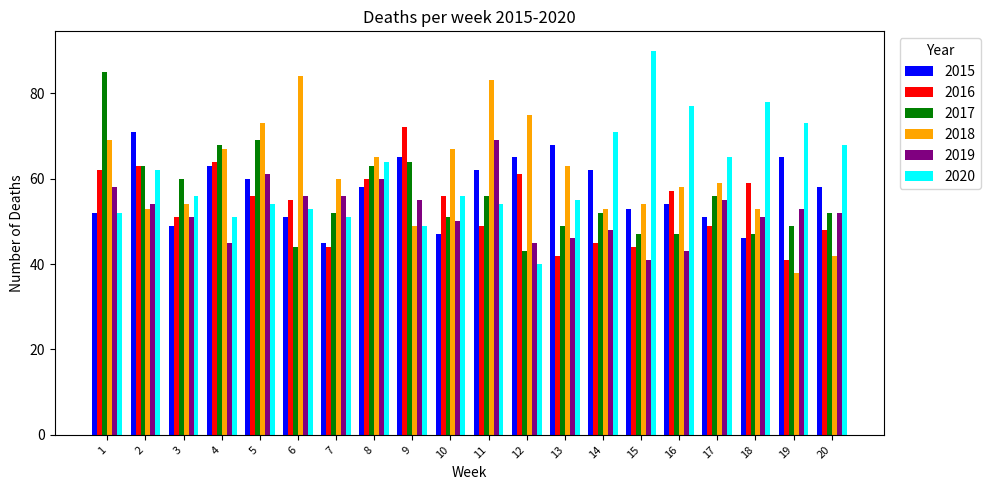

What value does the 2017 series have at 14?

52